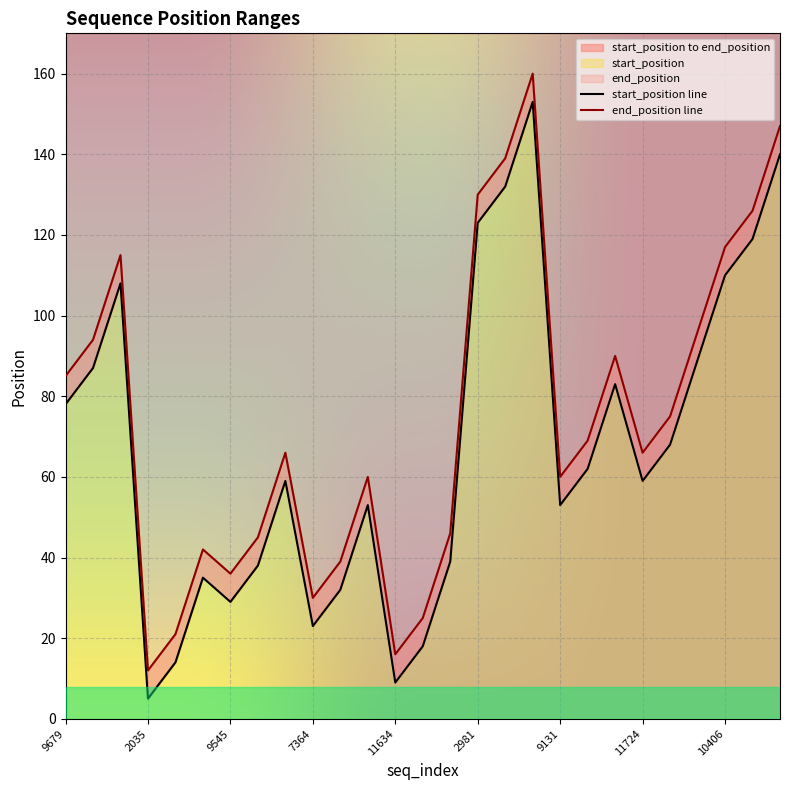

The end_position series shows 35 at 11724. True or false?

False